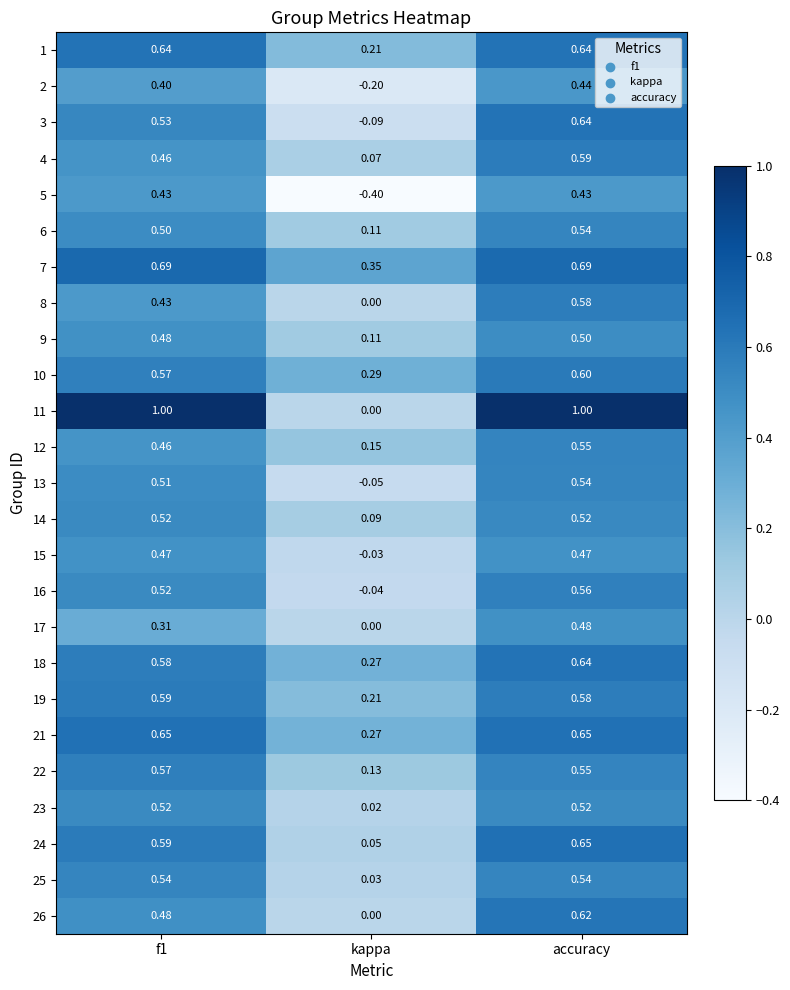

At which category does the chart reach its minimum across all series?

kappa